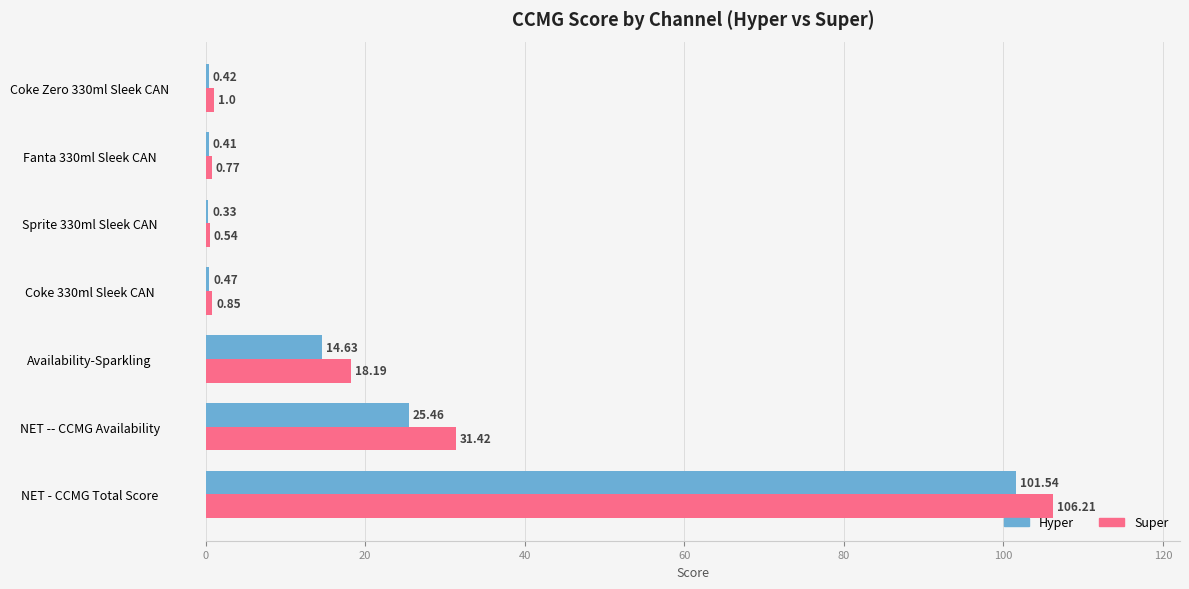

Is the value of Hyper at Coke 330ml Sleek CAN greater than the value of Super at NET -- CCMG Availability?

No